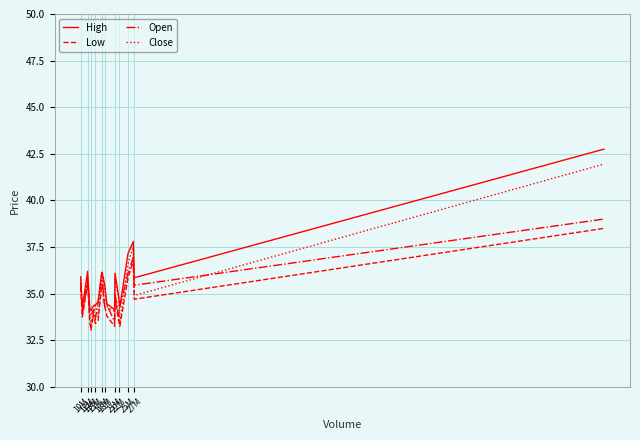

Which series has the largest range (max minus min)?

High